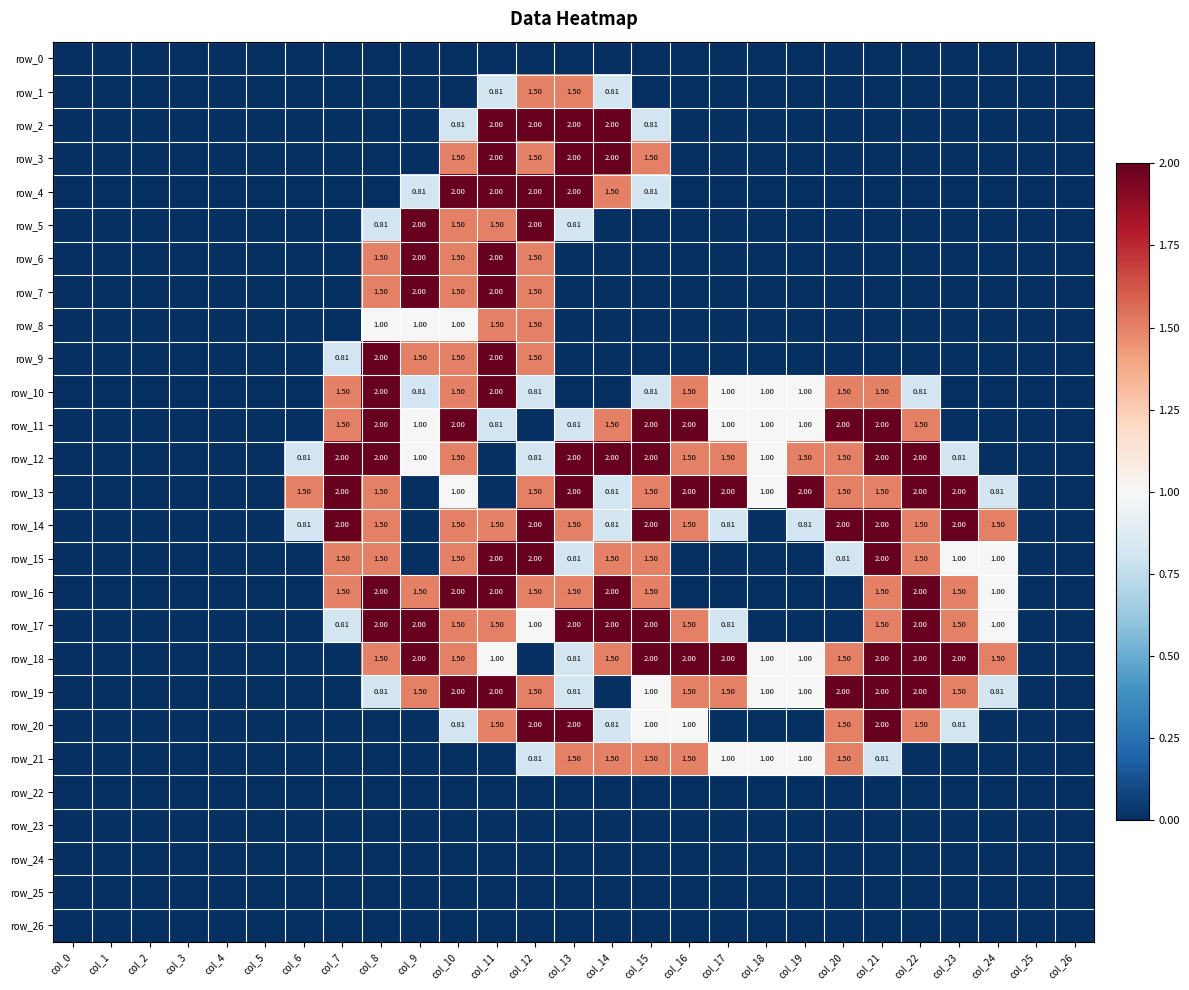

At how many categories does at least one series exceed 1?

18